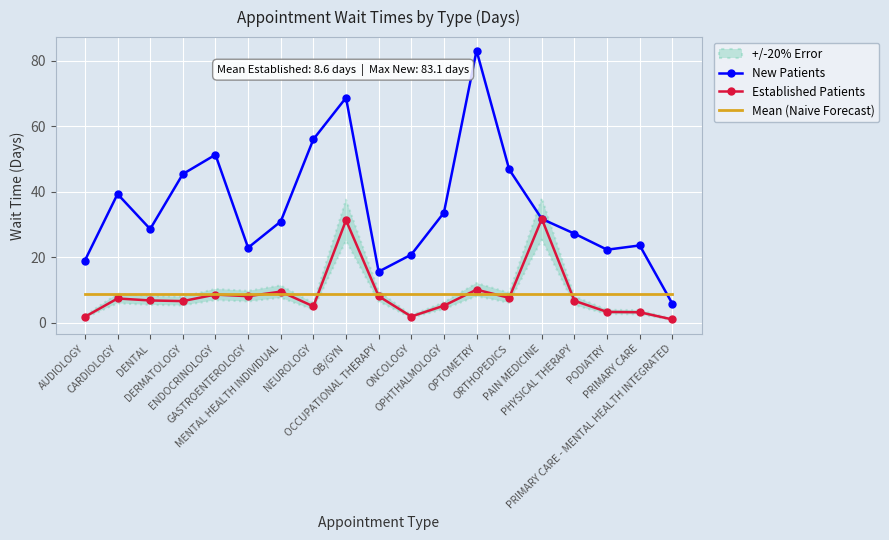

Is it true that New Patients equals 47.7 at OB/GYN?

False